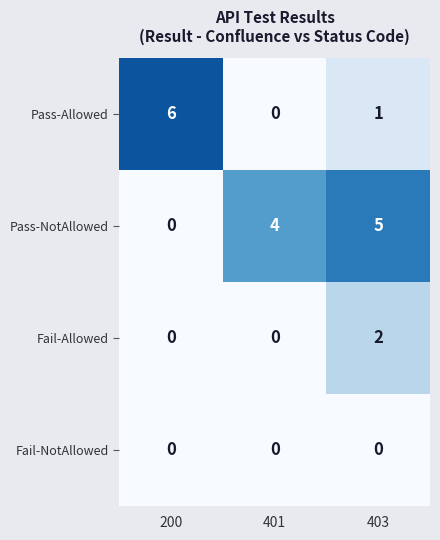

Reading right to left, extract all data points from this chart.

Pass-Allowed: 1	0	6
Pass-NotAllowed: 5	4	0
Fail-Allowed: 2	0	0
Fail-NotAllowed: 0	0	0